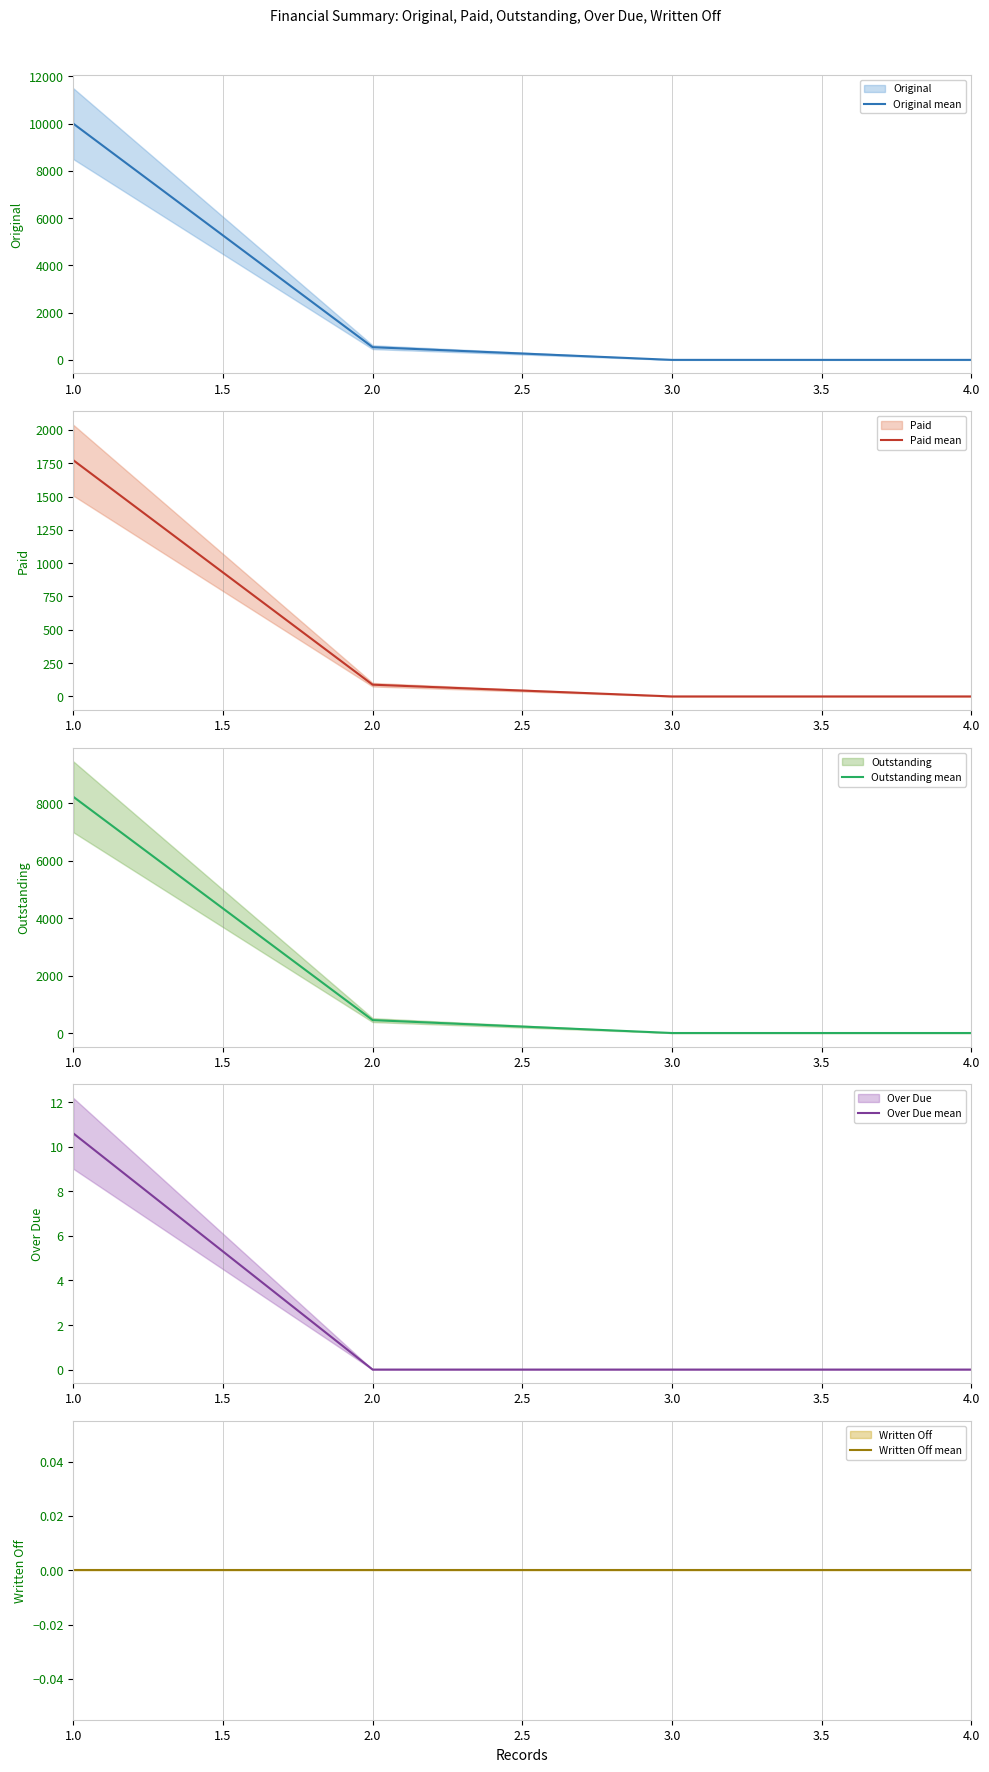

The value of Paid mean at 2.0 is 88.2. True or false?

True